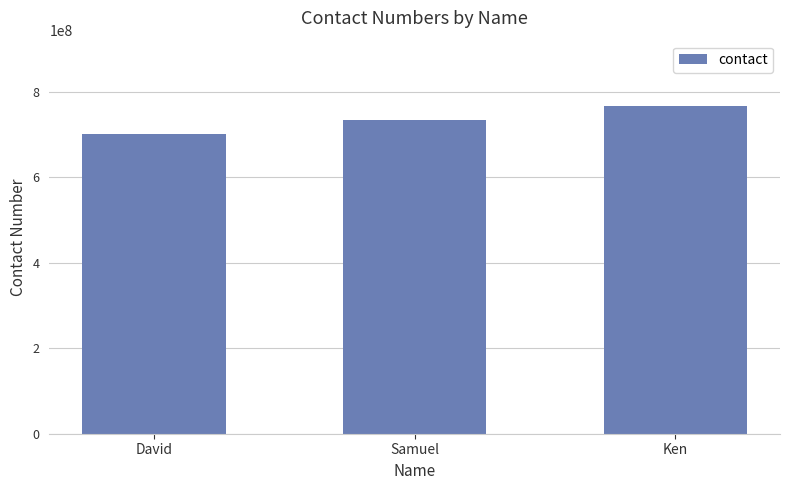

Which category has the lowest value across all series?

David